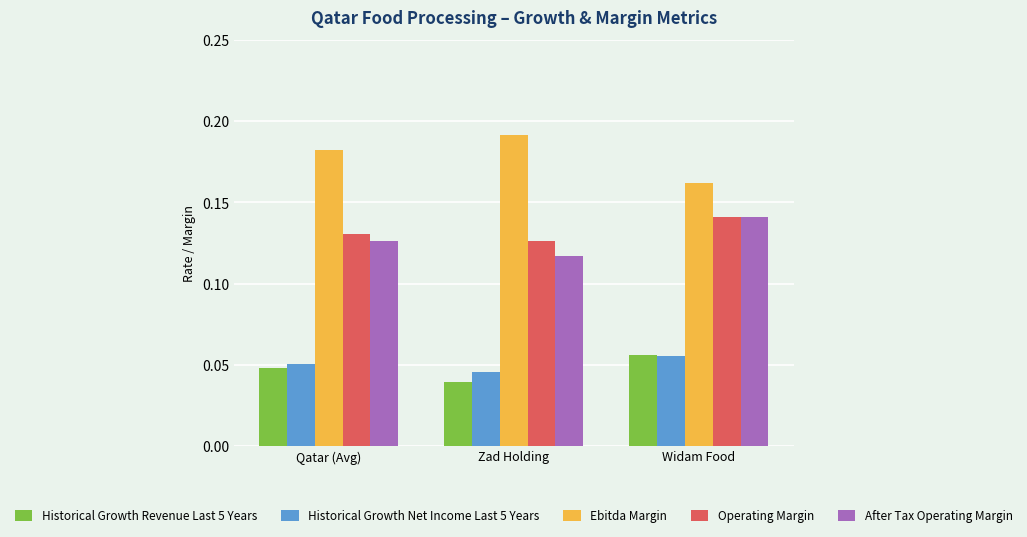

Is the value of Historical Growth Revenue Last 5 Years at Qatar (Avg) greater than the value of After Tax Operating Margin at Qatar (Avg)?

No